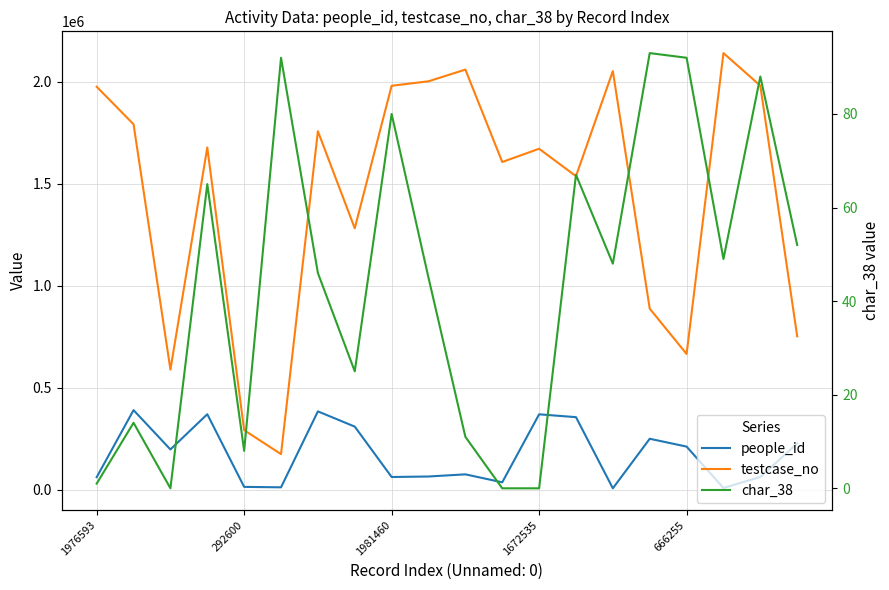

What is the label of the 4th point from the right?

666255